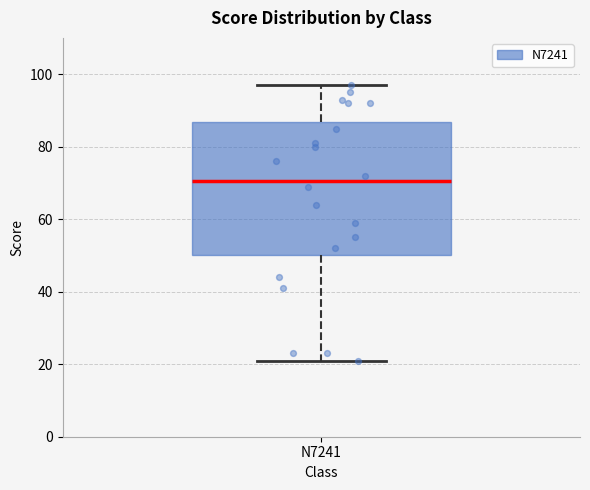

Read this box plot against the y-axis: the position of the median line, the range covered by the box, and the ends of both whiskers. The values are not printed on the chart, so give them approximately, as read against the axis.

median 70, box 50 to 86, whiskers 22 to 98